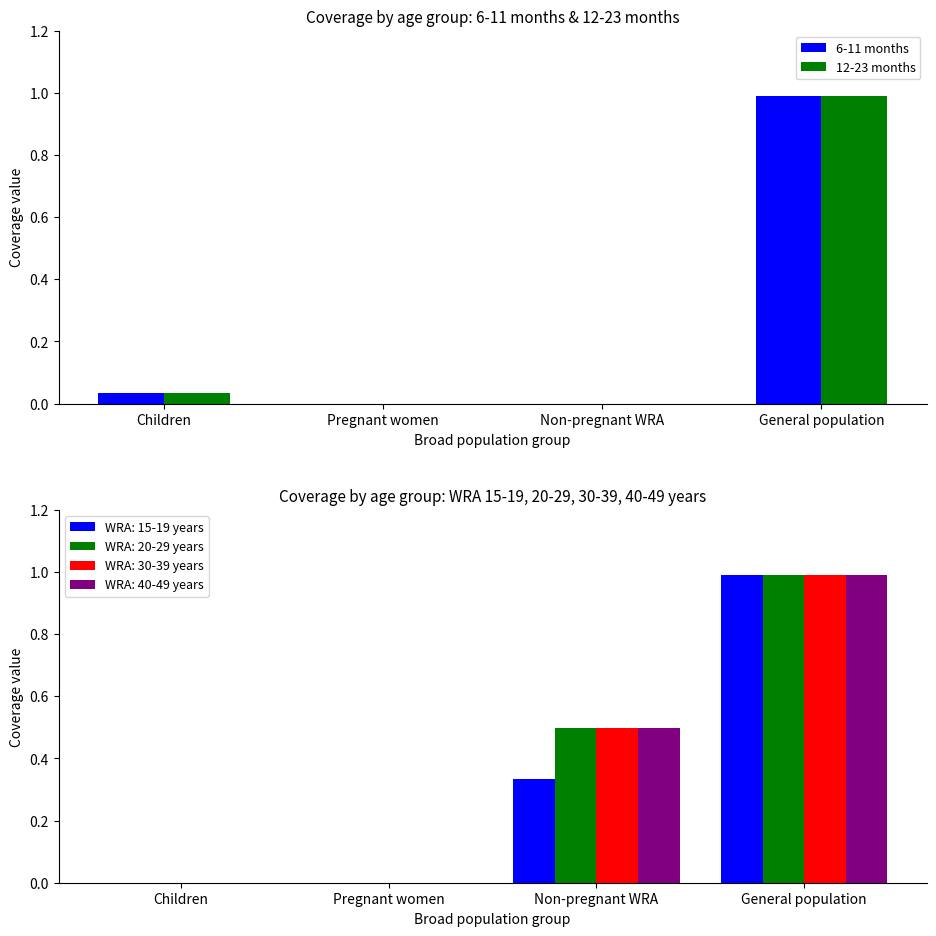

What is the average value of the 12-23 months series?

0.3